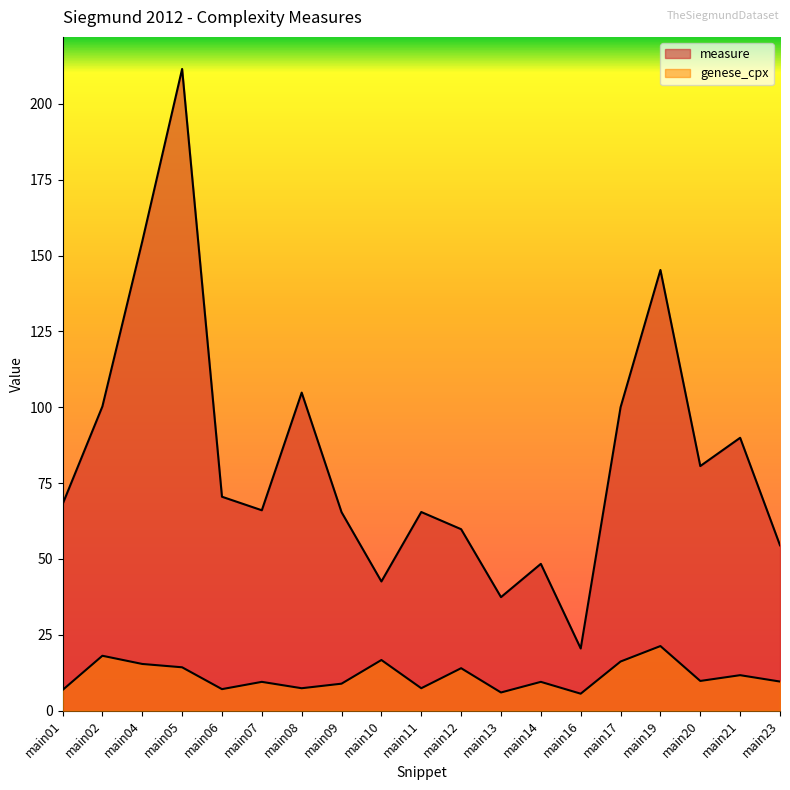

Reading left to right, transcribe all the data shown in this chart.

measure: 68.0	100.3	154.6	211.5	70.5	66.0	104.8	65.4	42.6	65.5	59.8	37.4	48.4	20.5	100.0	145.2	80.6	89.9	54.5
genese_cpx: 6.8	18.1	15.4	14.3	7.1	9.5	7.4	8.9	16.7	7.4	14.0	6.0	9.5	5.6	16.2	21.3	9.8	11.7	9.6